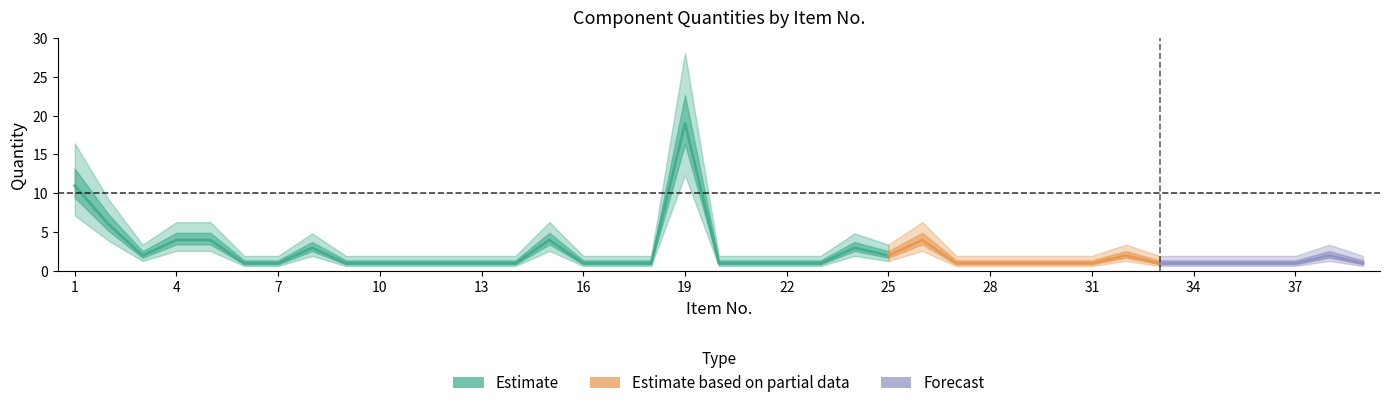

Approximately how many times larger is the value at 18 compared to 11?

1.0